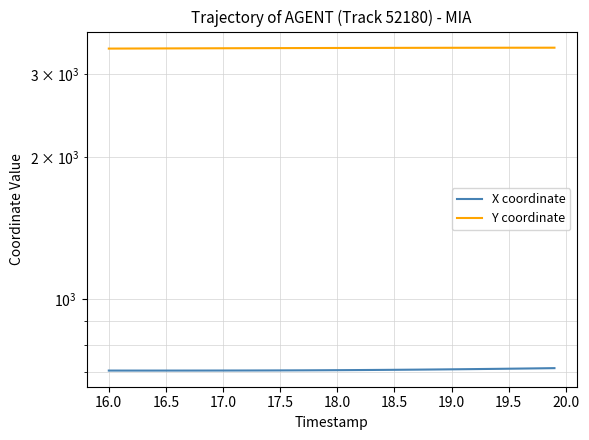

How many distinct data groups are displayed?

2